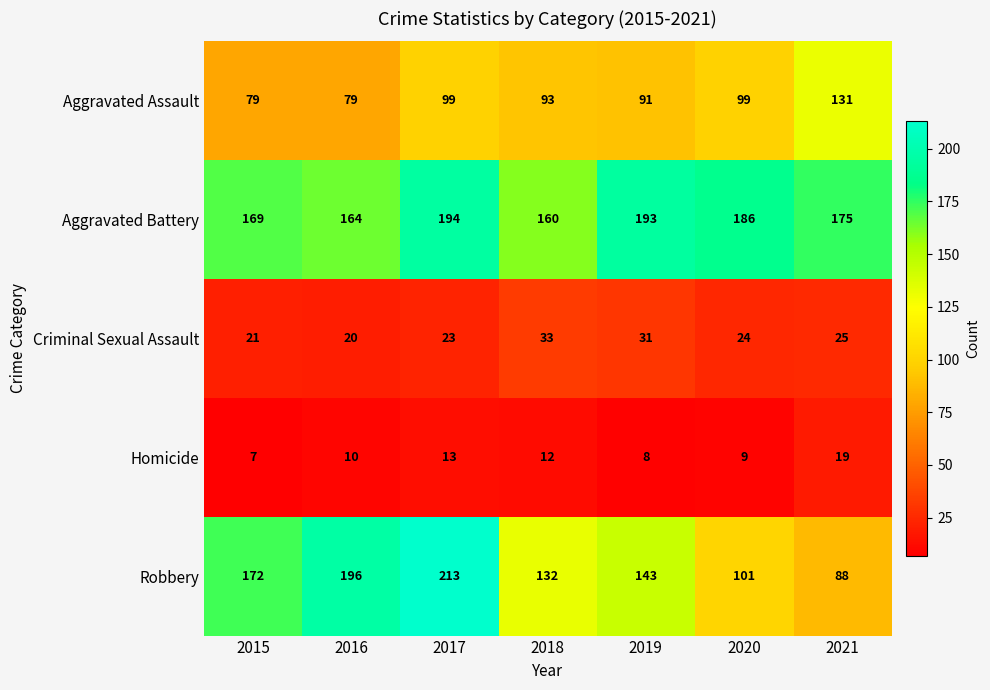

What value does the Aggravated Battery series have at 2018?

160